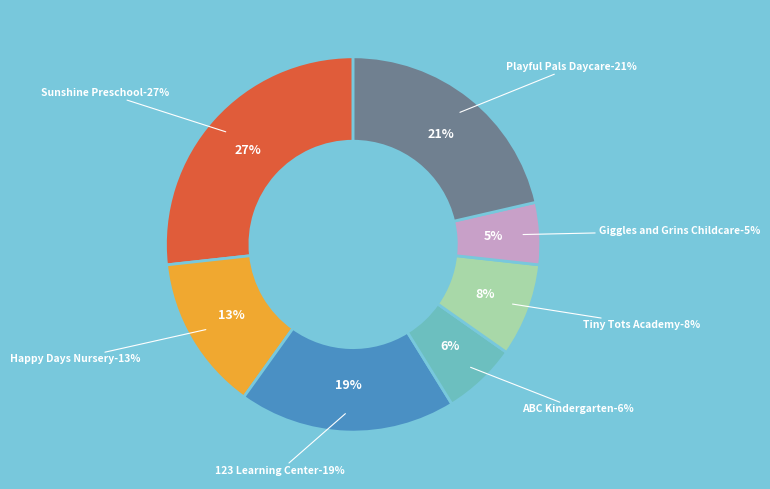

What is the total percentage of Giggles and Grins Childcare and Sunshine Preschool?

32.1%